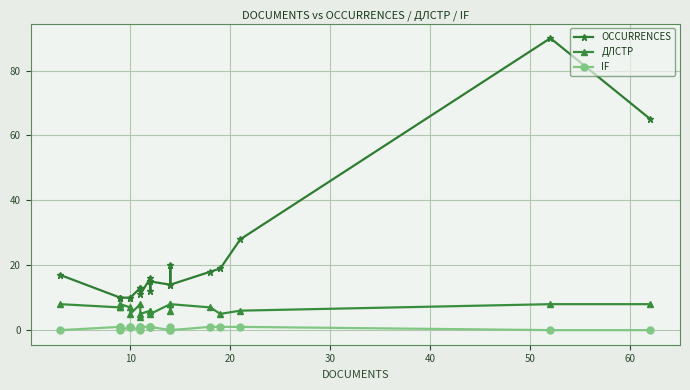

True or false: OCCURRENCES and ДЛСТР intersect in this chart.

False